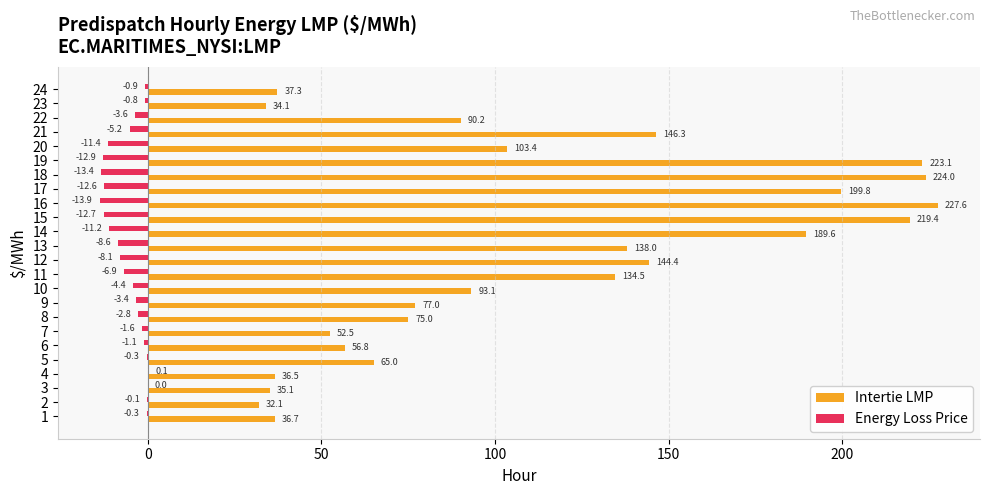

Between 1 and 8, which series saw the biggest shift?

Intertie LMP